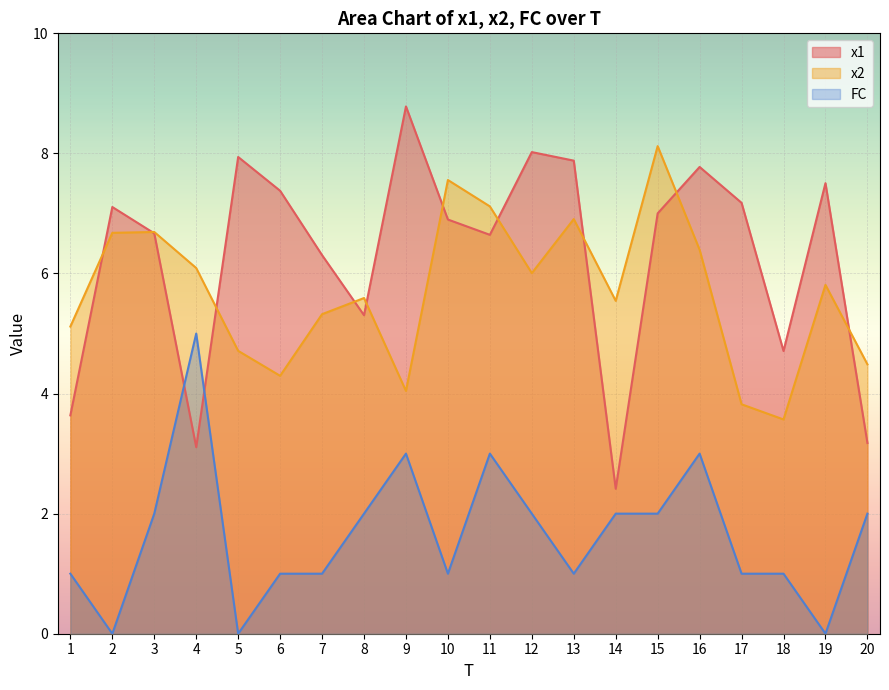

At which label does FC first exceed 2?

4